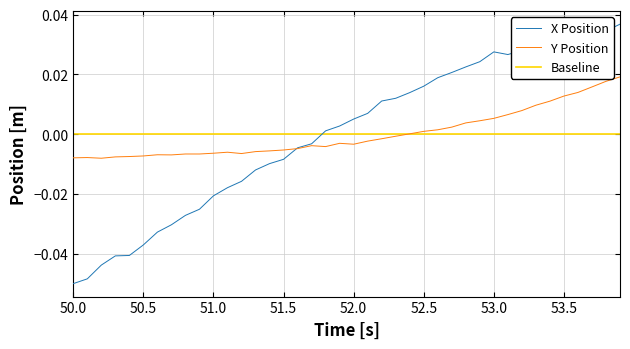

After their last crossing, which series has the higher values: Baseline or X Position?

X Position